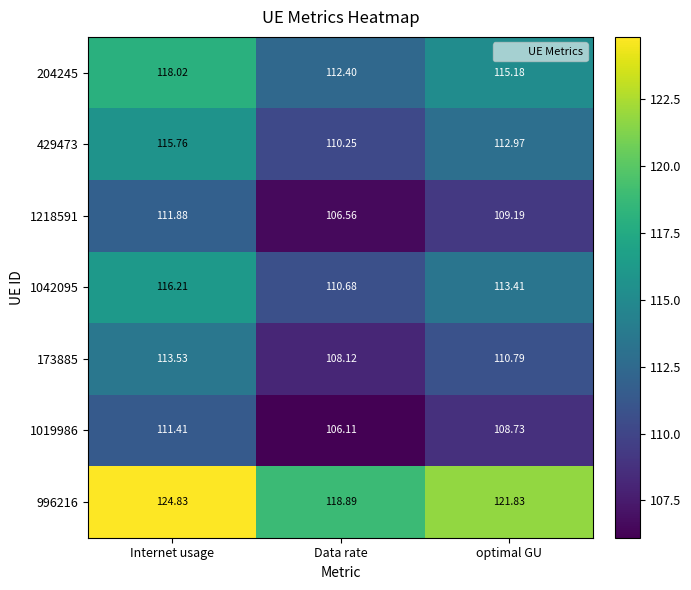

List the labels in order of 996216 value, smallest first.

Data rate, optimal GU, Internet usage